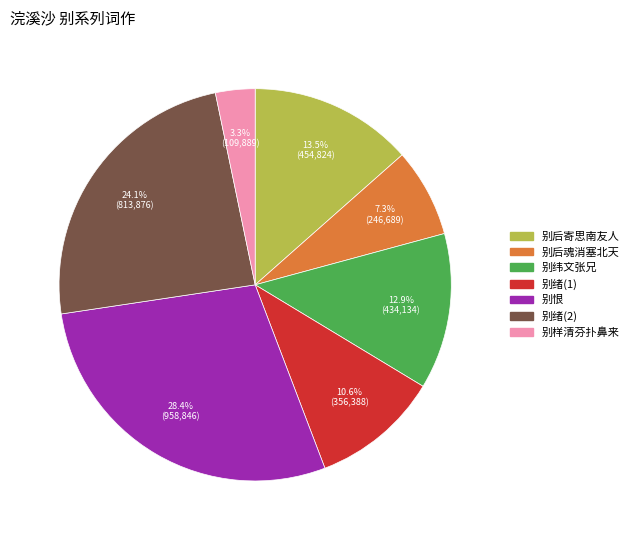

Is there any slice that represents more than half of the pie?

No